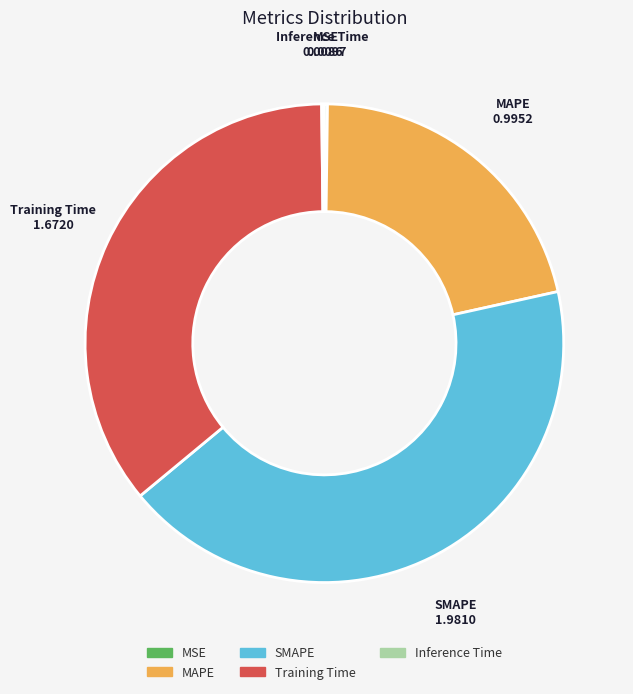

Which has a higher value, Training Time or SMAPE?

SMAPE